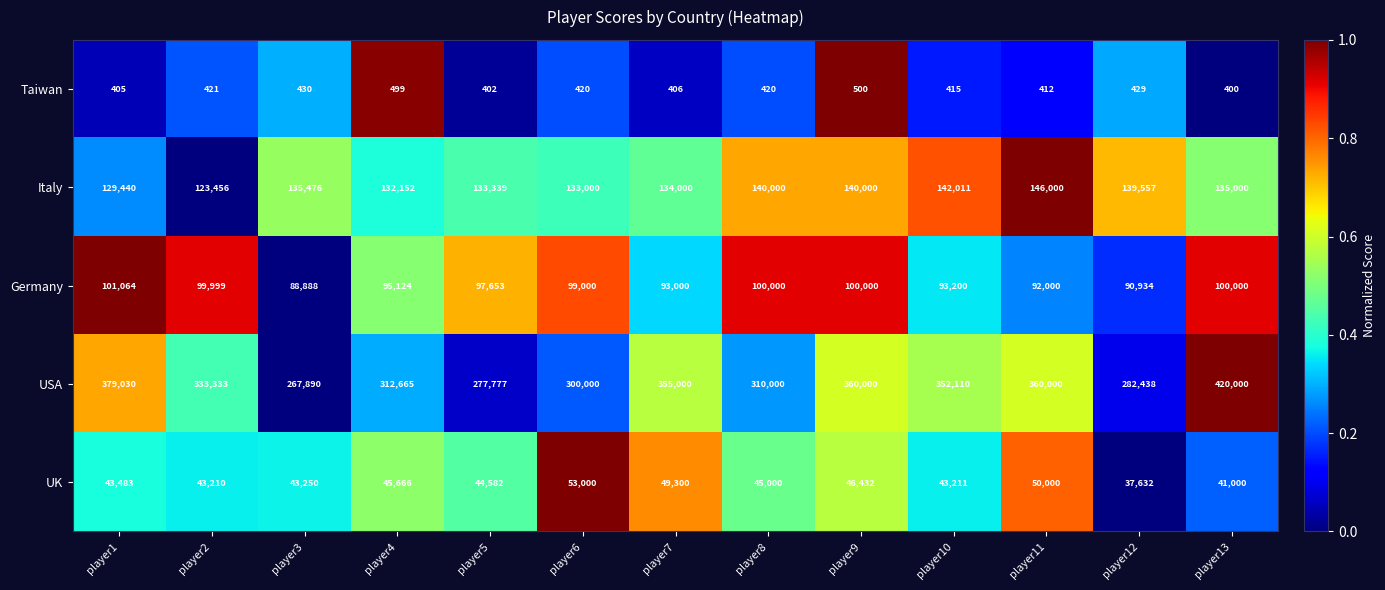

What is the sum of all Germany values?

1250862